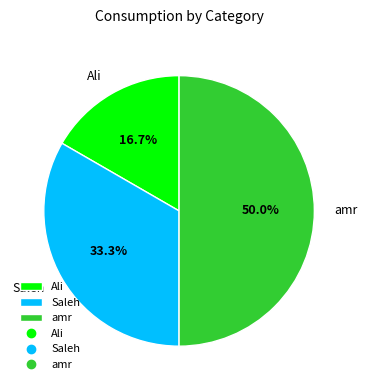

The Ali slice represents 17% of the pie. True or false?

True